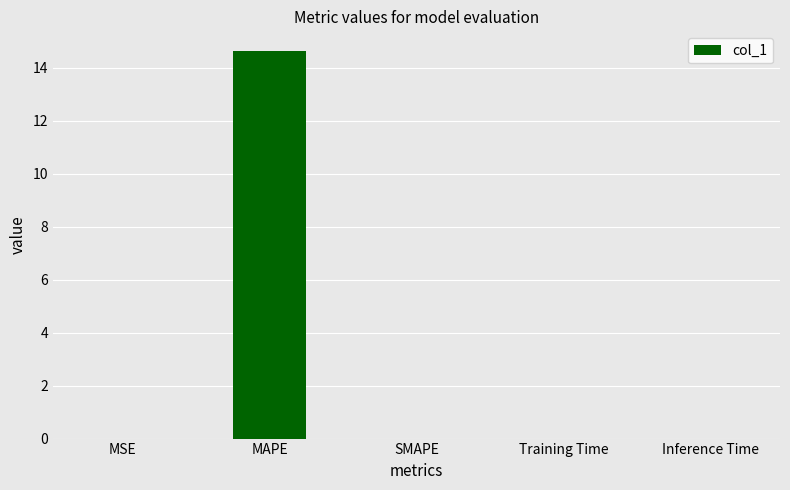

How many data points does each series have?

5